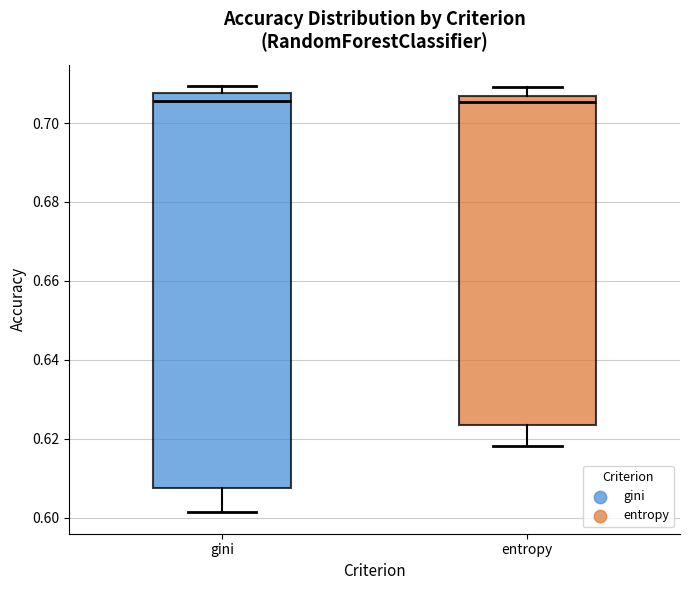

Which box is the tallest, from its lower edge to its upper edge?

gini